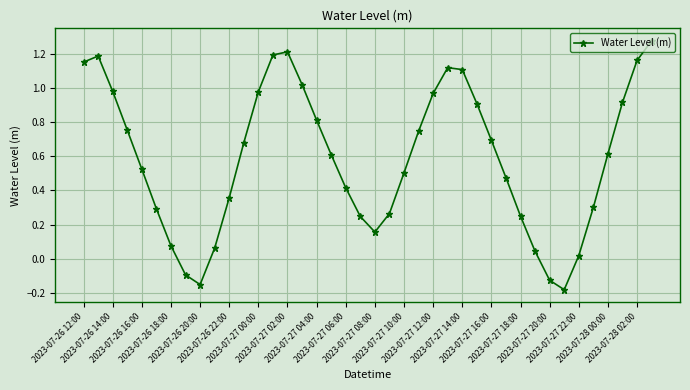

True or false: there are more than 2 points higher than both neighbors.

True